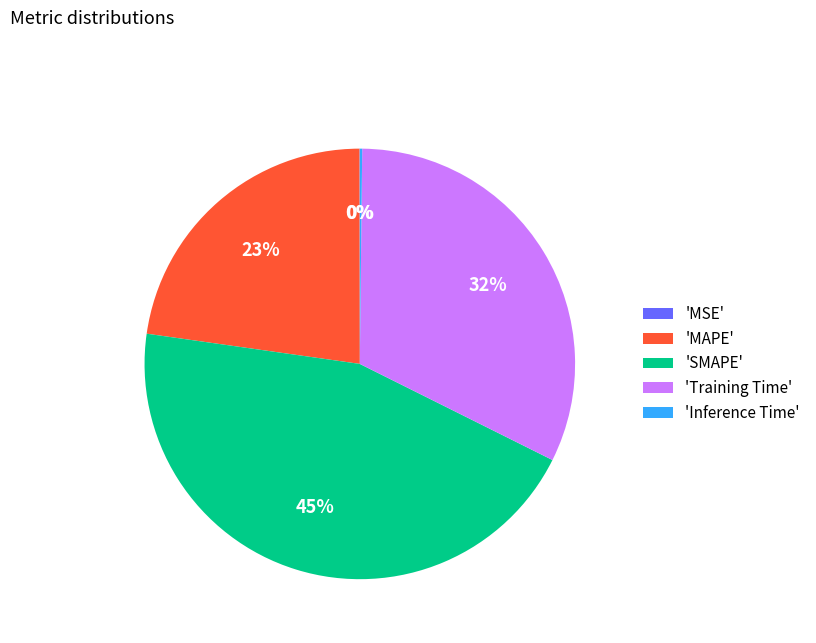

True or false: 'MAPE' accounts for 37% of the total.

False